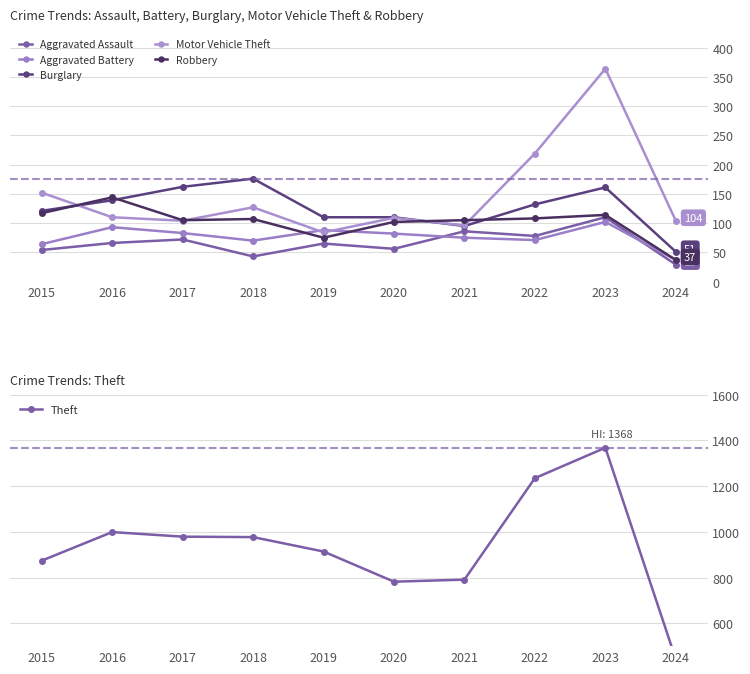

What is the minimum value for Aggravated Assault?

29